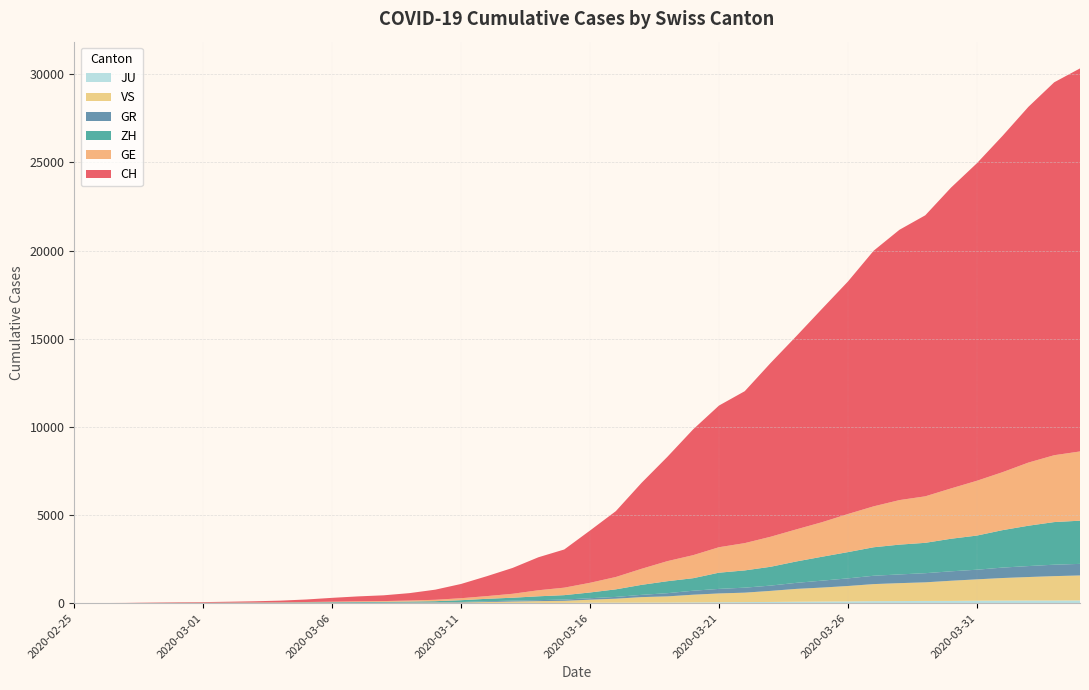

Reading right to left, what are all the values shown in this chart?

CH: 2020-04-04=21728	2020-04-03=21154	2020-04-02=20180	2020-04-01=19082	2020-03-31=18010	2020-03-30=17065	2020-03-29=15941	2020-03-28=15334	2020-03-27=14501	2020-03-26=13188	2020-03-25=12108	2020-03-24=10961	2020-03-23=9854	2020-03-22=8618	2020-03-21=8035	2020-03-20=7138	2020-03-19=5917	2020-03-18=4877	2020-03-17=3734	2020-03-16=2965	2020-03-15=2165	2020-03-14=1872	2020-03-13=1467	2020-03-12=1130	2020-03-11=809	2020-03-10=574	2020-03-09=420	2020-03-08=327	2020-03-07=279	2020-03-06=218	2020-03-05=143	2020-03-04=96	2020-03-03=68	2020-03-02=49	2020-03-01=35	2020-02-29=29	2020-02-28=19	2020-02-27=8	2020-02-26=4	2020-02-25=0
GE: 2020-04-04=3928	2020-04-03=3793	2020-04-02=3582	2020-04-01=3289	2020-03-31=3109	2020-03-30=2855	2020-03-29=2638	2020-03-28=2527	2020-03-27=2322	2020-03-26=2161	2020-03-25=1960	2020-03-24=1820	2020-03-23=1703	2020-03-22=1549	2020-03-21=1445	2020-03-20=1307	2020-03-19=1139	2020-03-18=911	2020-03-17=701	2020-03-16=549	2020-03-15=425	2020-03-14=343	2020-03-13=224	2020-03-12=153	2020-03-11=112	2020-03-10=79	2020-03-09=59	2020-03-08=44	2020-03-07=42	2020-03-06=29	2020-03-05=20	2020-03-04=15	2020-03-03=13	2020-03-02=10	2020-03-01=9	2020-02-29=8	2020-02-28=4	2020-02-27=1	2020-02-26=1	2020-02-25=0
ZH: 2020-04-04=2450	2020-04-03=2417	2020-04-02=2289	2020-04-01=2125	2020-03-31=1936	2020-03-30=1848	2020-03-29=1722	2020-03-28=1690	2020-03-27=1616	2020-03-26=1489	2020-03-25=1357	2020-03-24=1213	2020-03-23=1067	2020-03-22=978	2020-03-21=919	2020-03-20=711	2020-03-19=679	2020-03-18=568	2020-03-17=429	2020-03-16=326	2020-03-15=250	2020-03-14=218	2020-03-13=163	2020-03-12=140	2020-03-11=101	2020-03-10=62	2020-03-09=49	2020-03-08=40	2020-03-07=34	2020-03-06=29	2020-03-05=23	2020-03-04=15	2020-03-03=13	2020-03-02=10	2020-03-01=7	2020-02-29=6	2020-02-28=2	2020-02-27=2	2020-02-26=0	2020-02-25=0
GR: 2020-04-04=657	2020-04-03=649	2020-04-02=622	2020-04-01=592	2020-03-31=547	2020-03-30=535	2020-03-29=519	2020-03-28=495	2020-03-27=474	2020-03-26=433	2020-03-25=393	2020-03-24=343	2020-03-23=300	2020-03-22=284	2020-03-21=258	2020-03-20=226	2020-03-19=182	2020-03-18=128	2020-03-17=101	2020-03-16=84	2020-03-15=71	2020-03-14=56	2020-03-13=53	2020-03-12=43	2020-03-11=31	2020-03-10=22	2020-03-09=18	2020-03-08=18	2020-03-07=17	2020-03-06=16	2020-03-05=14	2020-03-04=12	2020-03-03=9	2020-03-02=9	2020-03-01=6	2020-02-29=6	2020-02-28=6	2020-02-27=2	2020-02-26=2	2020-02-25=0
VS: 2020-04-04=1418	2020-04-03=1385	2020-04-02=1334	2020-04-01=1282	2020-03-31=1211	2020-03-30=1144	2020-03-29=1055	2020-03-28=1017	2020-03-27=968	2020-03-26=874	2020-03-25=793	2020-03-24=728	2020-03-23=628	2020-03-22=535	2020-03-21=498	2020-03-20=436	2020-03-19=349	2020-03-18=312	2020-03-17=225	2020-03-16=172	2020-03-15=115	2020-03-14=98	2020-03-13=76	2020-03-12=53	2020-03-11=30	2020-03-10=22	2020-03-09=17	2020-03-08=12	2020-03-07=7	2020-03-06=6	2020-03-05=5	2020-03-04=4	2020-03-03=3	2020-03-02=3	2020-03-01=2	2020-02-29=1	2020-02-28=1	2020-02-27=0	2020-02-26=0	2020-02-25=0
JU: 2020-04-04=154	2020-04-03=149	2020-04-02=149	2020-04-01=145	2020-03-31=140	2020-03-30=128	2020-03-29=127	2020-03-28=119	2020-03-27=114	2020-03-26=100	2020-03-25=92	2020-03-24=82	2020-03-23=69	2020-03-22=61	2020-03-21=54	2020-03-20=44	2020-03-19=36	2020-03-18=32	2020-03-17=29	2020-03-16=25	2020-03-15=19	2020-03-14=18	2020-03-13=17	2020-03-12=12	2020-03-11=7	2020-03-10=7	2020-03-09=7	2020-03-08=5	2020-03-07=5	2020-03-06=4	2020-03-05=4	2020-03-04=2	2020-03-03=2	2020-03-02=1	2020-03-01=1	2020-02-29=1	2020-02-28=1	2020-02-27=1	2020-02-26=0	2020-02-25=0